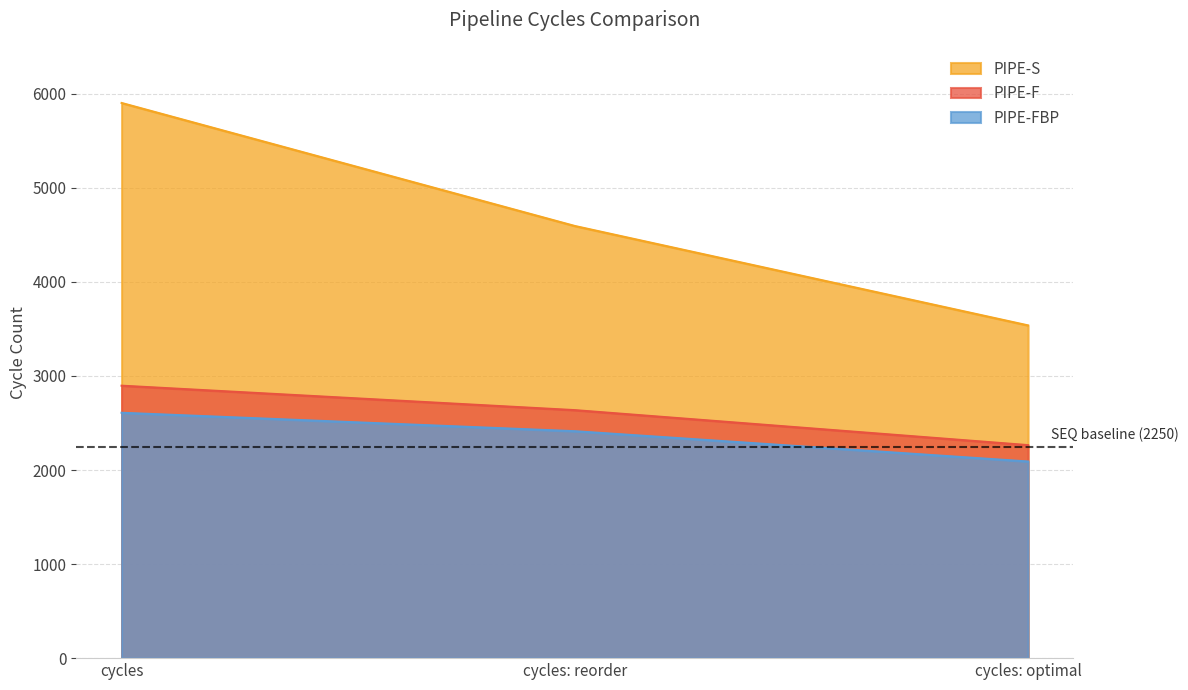

Which series changed the most between cycles and cycles: optimal?

PIPE-S